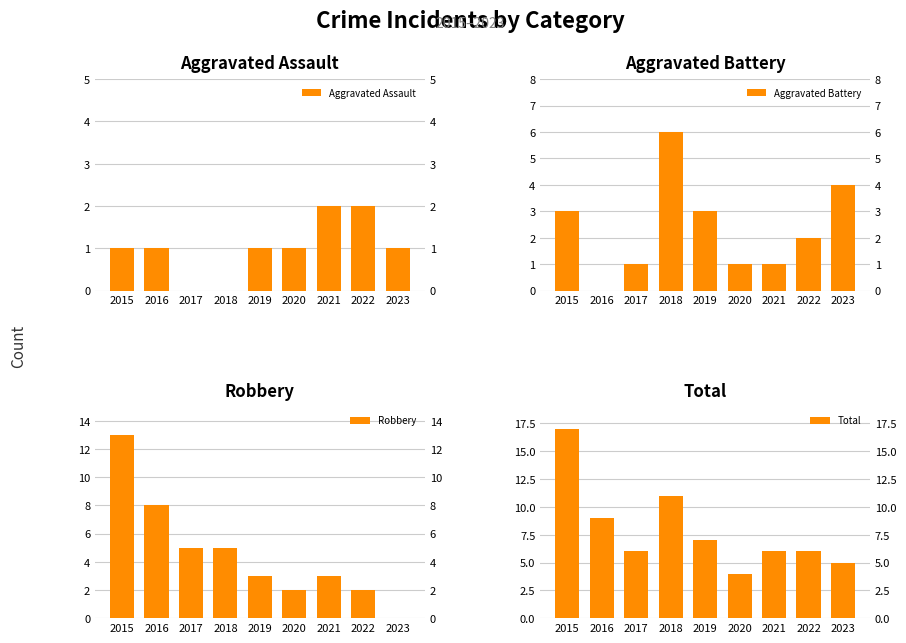

Rank the series by their average value, from lowest to highest.

Aggravated Assault, Aggravated Battery, Robbery, Total